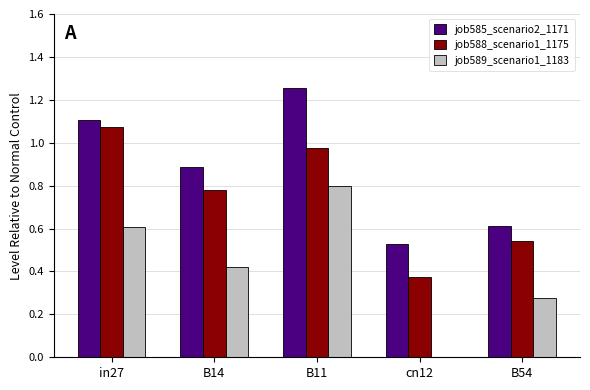

Does the chart contain stacked bars?

No